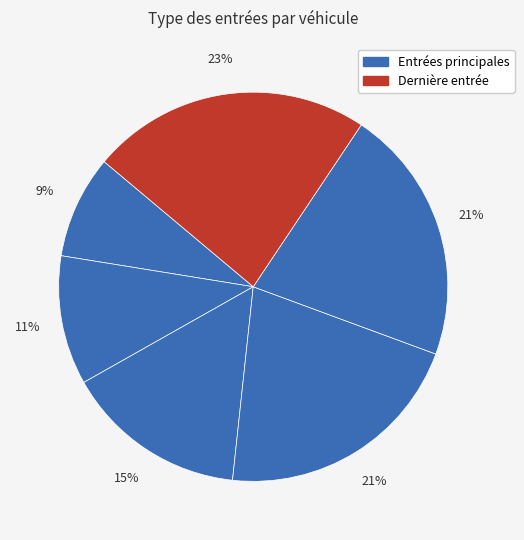

How many segments does this pie chart have?

6